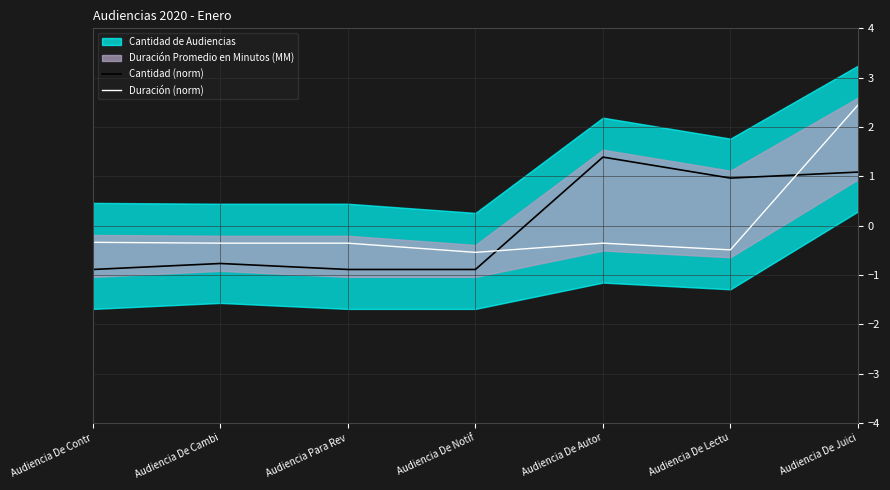

Which series ends up on top after the final intersection of Duración (norm) and Cantidad (norm)?

Duración (norm)